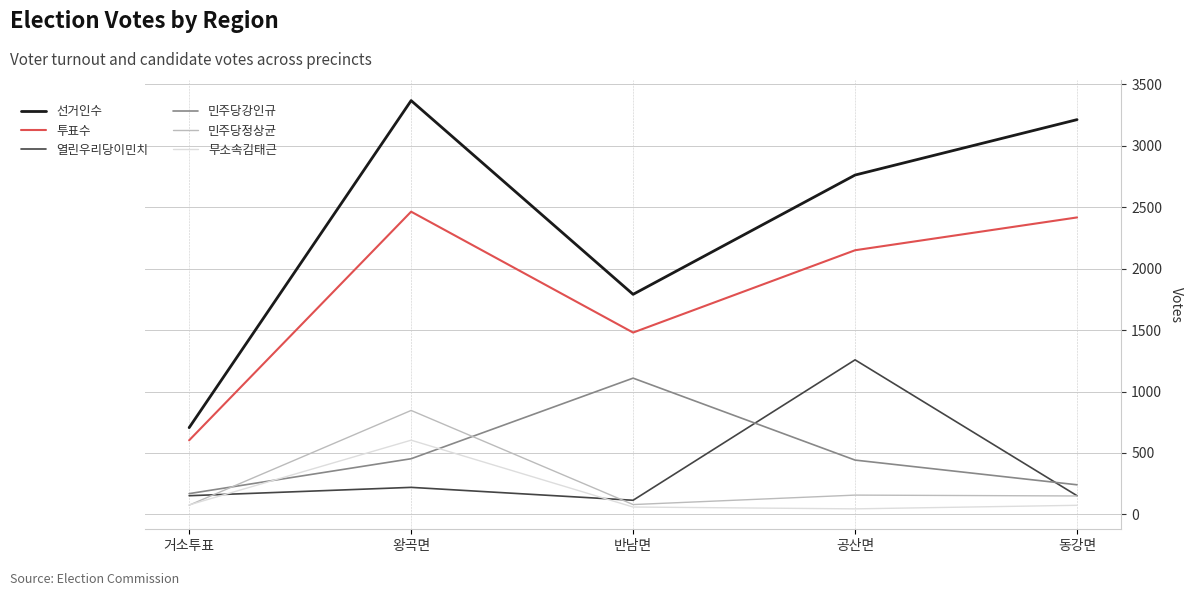

What value does the 선거인수 series have at 동강면?

3213